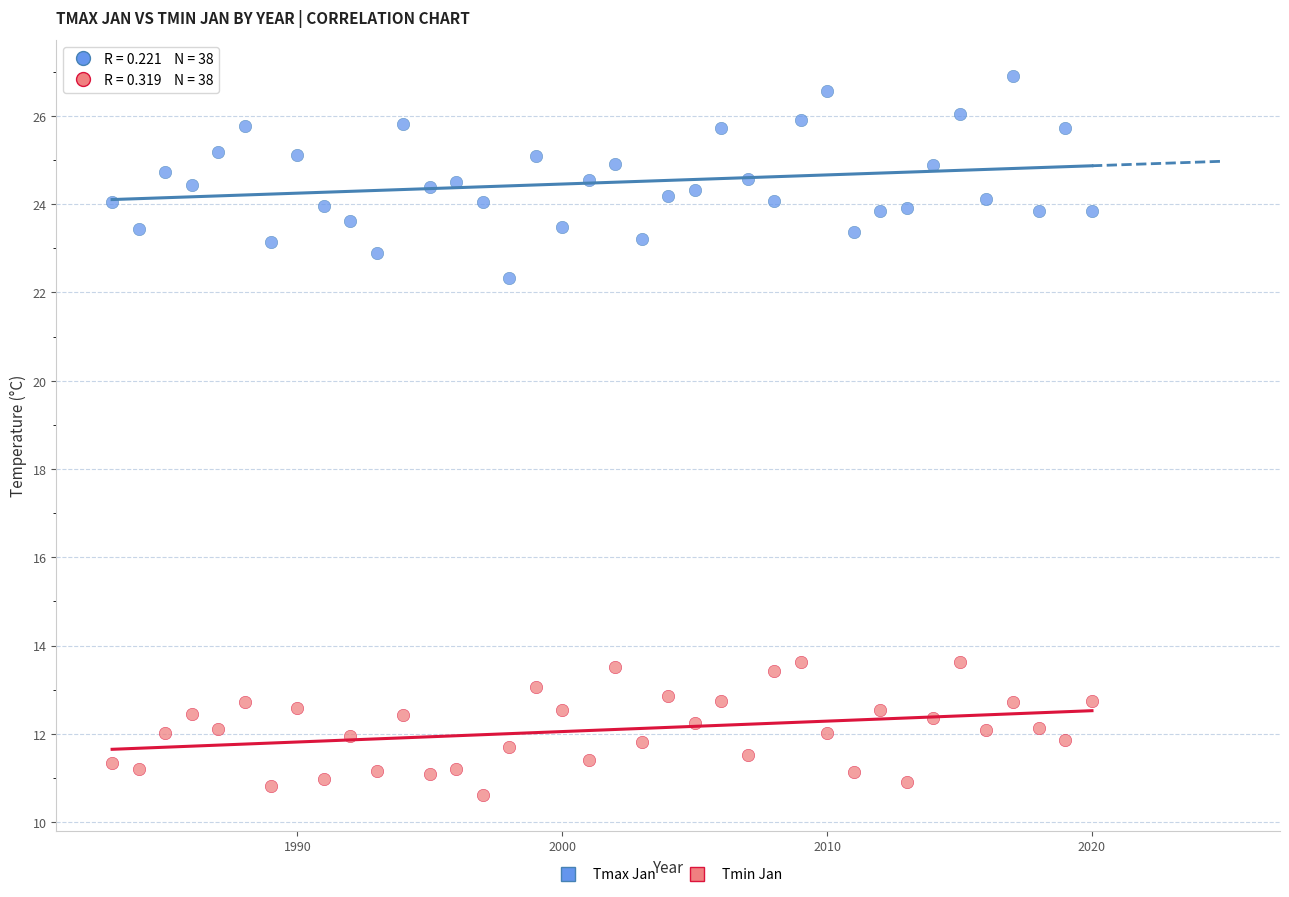

Which series contains the lowest Y value?

Tmin Jan